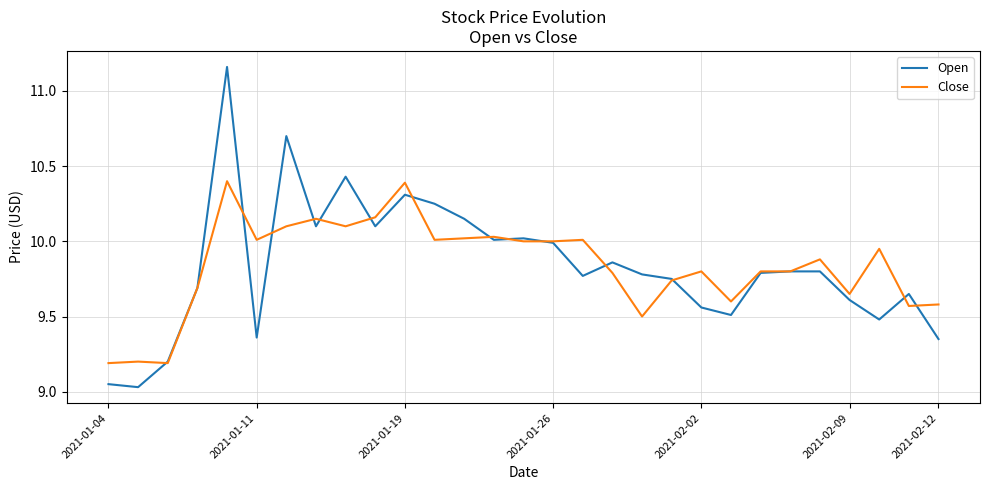

Rank the series by their maximum value, from lowest to highest.

Close, Open